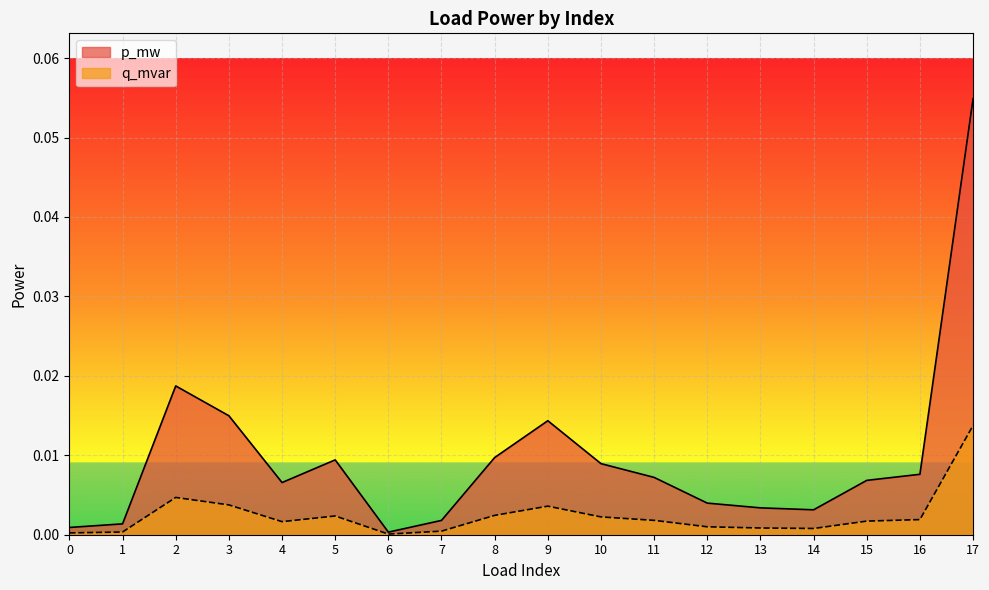

Which series has the widest spread of values?

p_mw